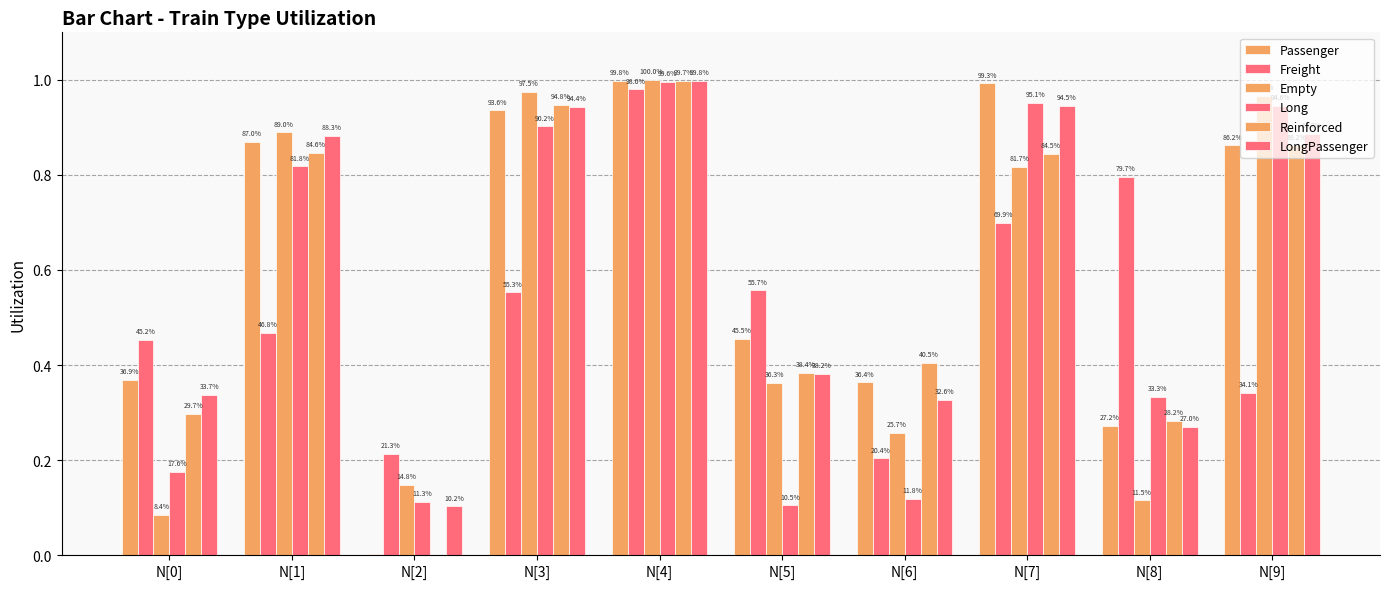

Are the bars grouped side by side (vs. stacked)?

Yes